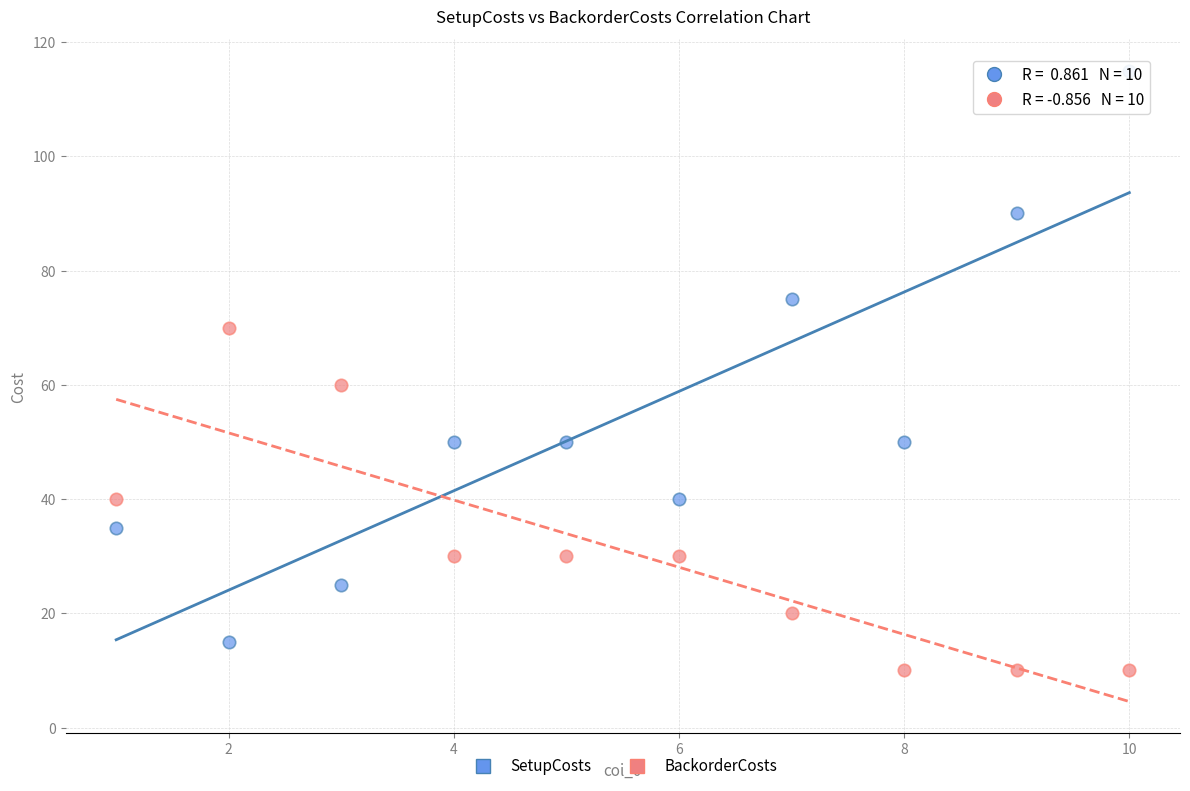

Which series reaches the minimum Y coordinate?

BackorderCosts